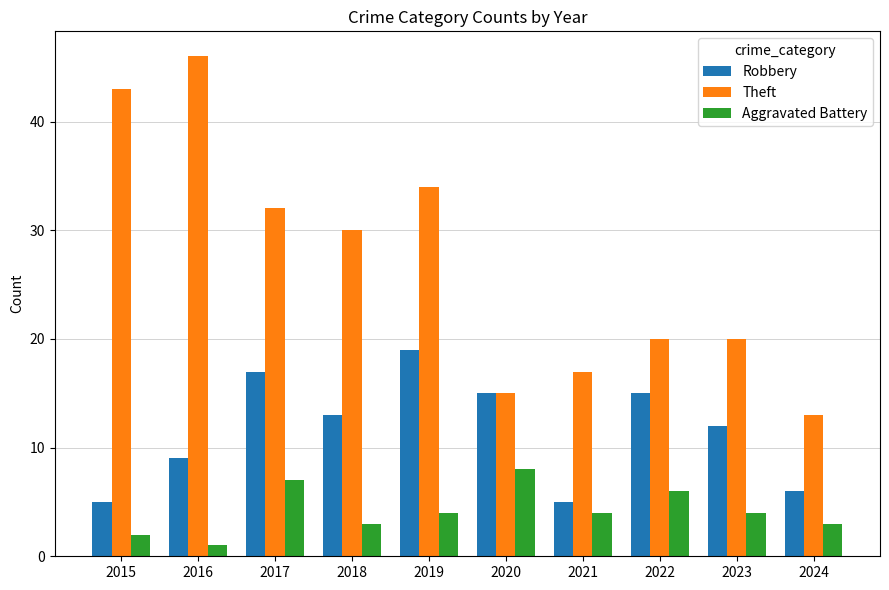

How many data points does each series have?

10